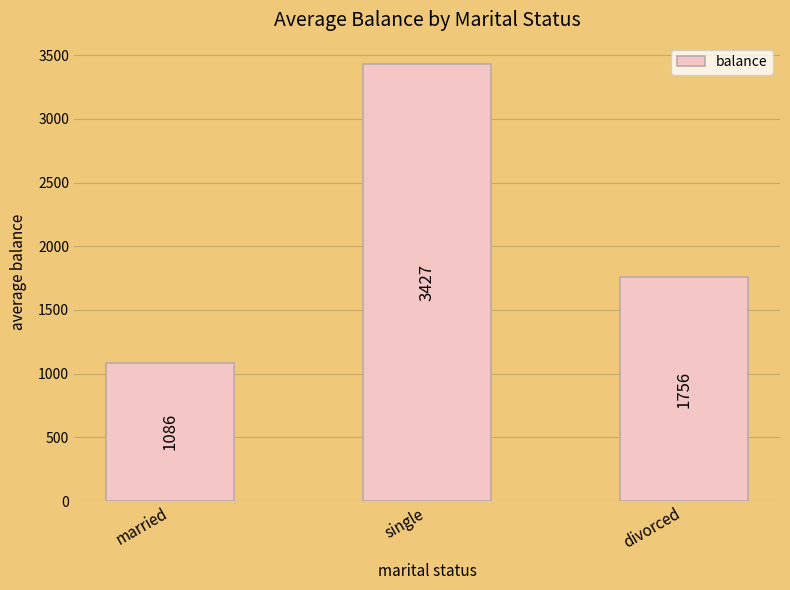

Count the number of values greater than 1755.

2